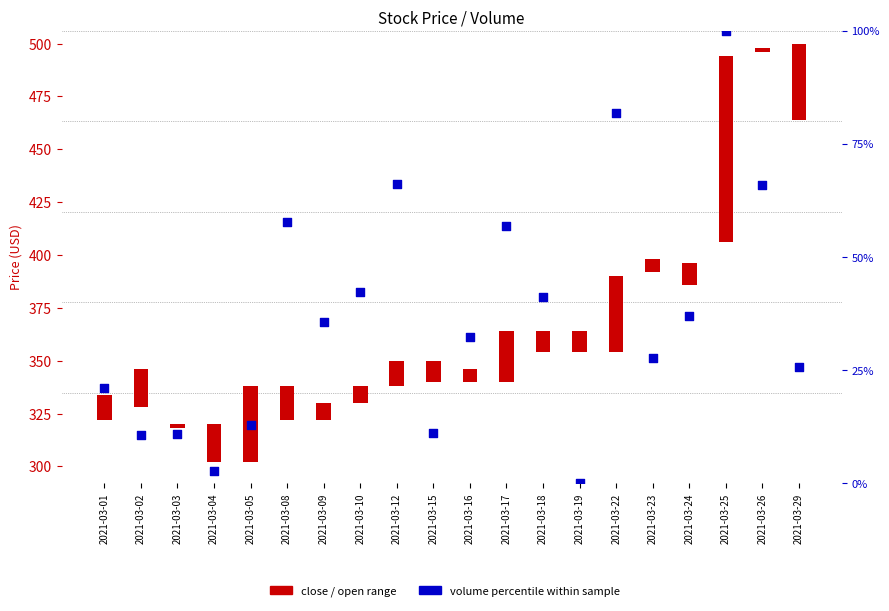

Approximately how many times larger is the value at 2021-03-09 compared to 2021-03-19?

1.3